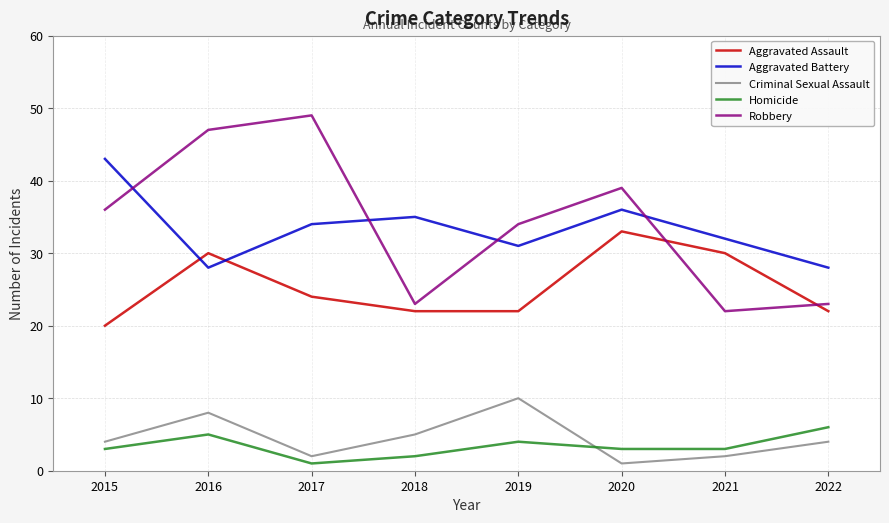

Reading right to left, transcribe all the data shown in this chart.

Aggravated Assault: 2022=22	2021=30	2020=33	2019=22	2018=22	2017=24	2016=30	2015=20
Aggravated Battery: 2022=28	2021=32	2020=36	2019=31	2018=35	2017=34	2016=28	2015=43
Criminal Sexual Assault: 2022=4	2021=2	2020=1	2019=10	2018=5	2017=2	2016=8	2015=4
Homicide: 2022=6	2021=3	2020=3	2019=4	2018=2	2017=1	2016=5	2015=3
Robbery: 2022=23	2021=22	2020=39	2019=34	2018=23	2017=49	2016=47	2015=36